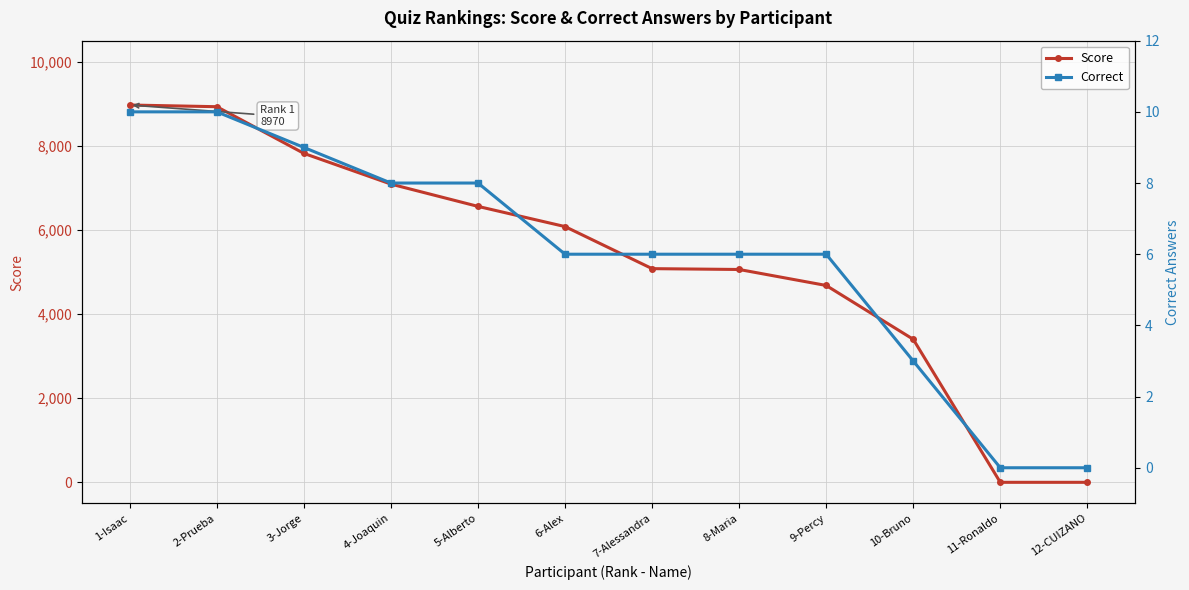

The Correct series shows 4 at 4-Joaquin. True or false?

False